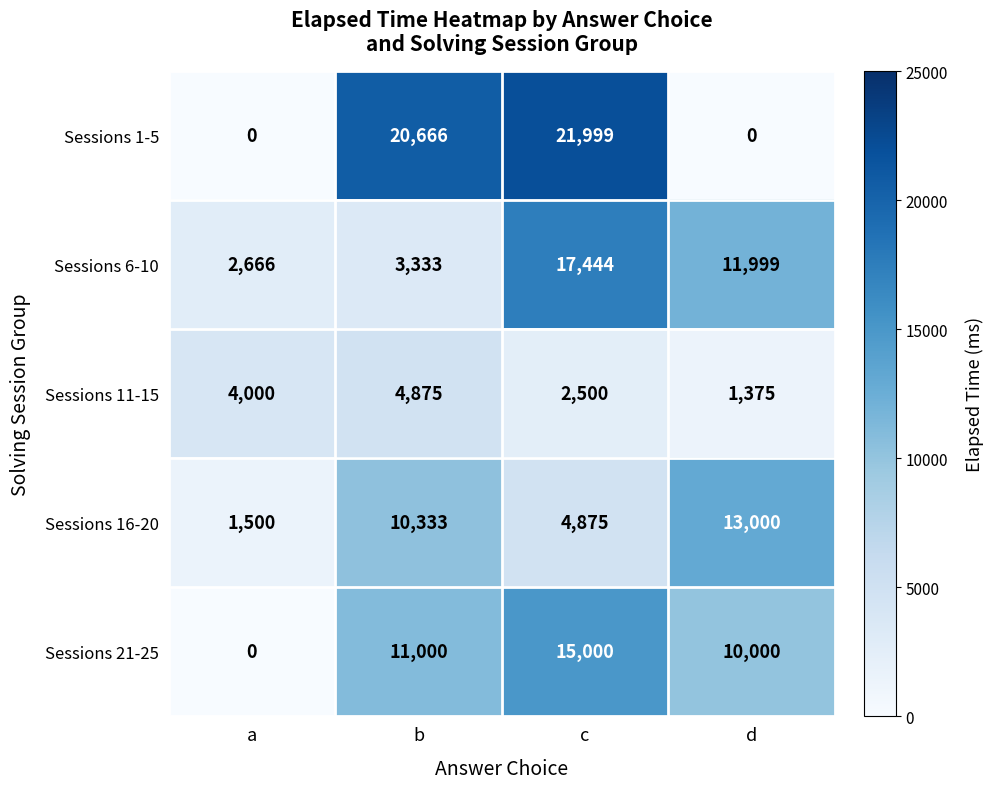

What is the sum of the Sessions 16-20 values at d and b?

23333